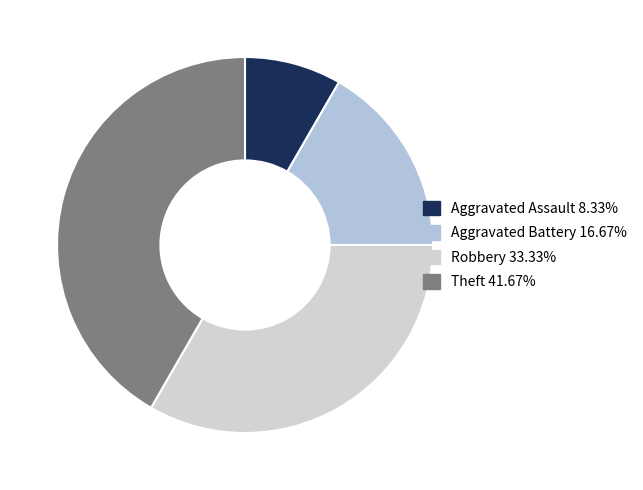

Does any single category account for the majority?

No